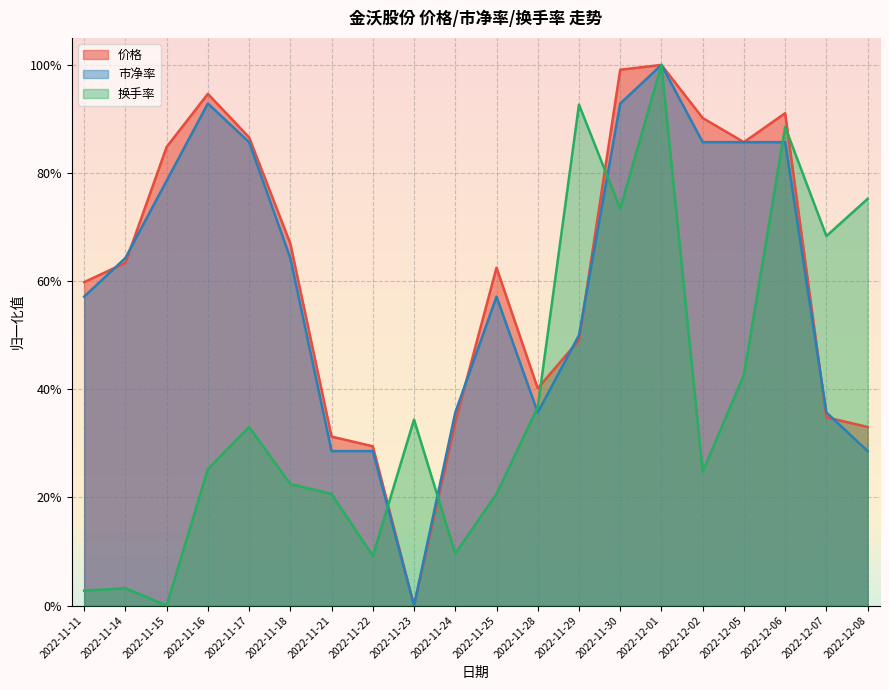

Read the 市净率 value at 2022-12-01.

1.0